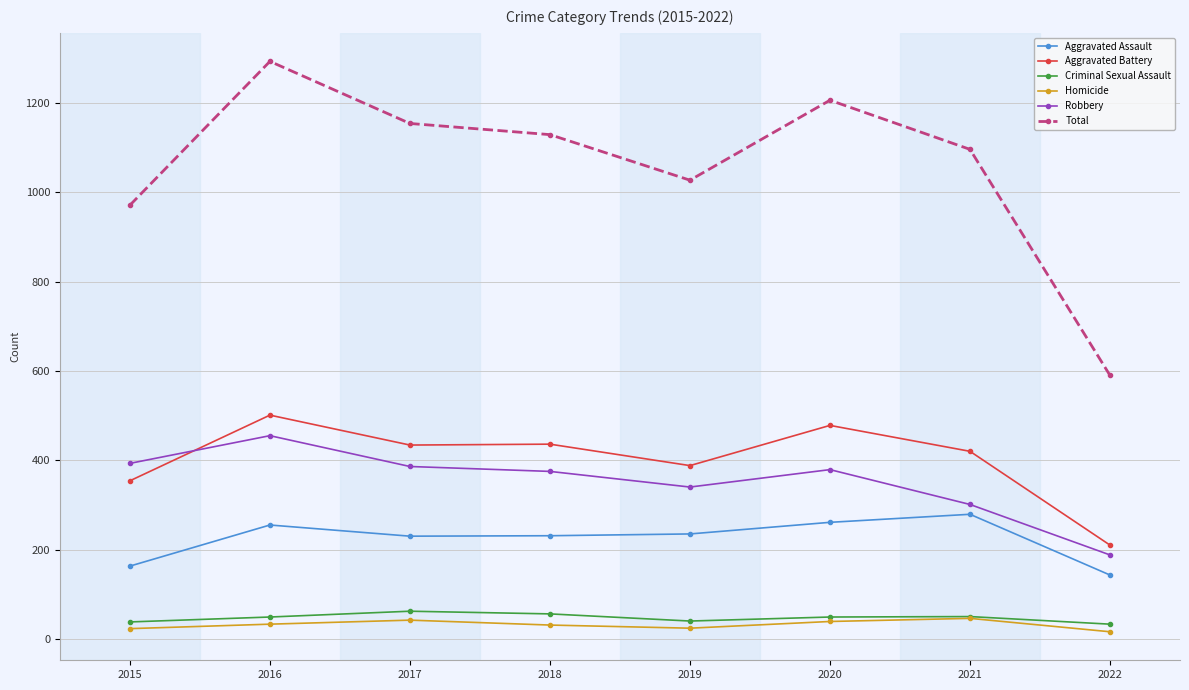

True or false: Aggravated Assault has more than 0 interior local peaks.

True